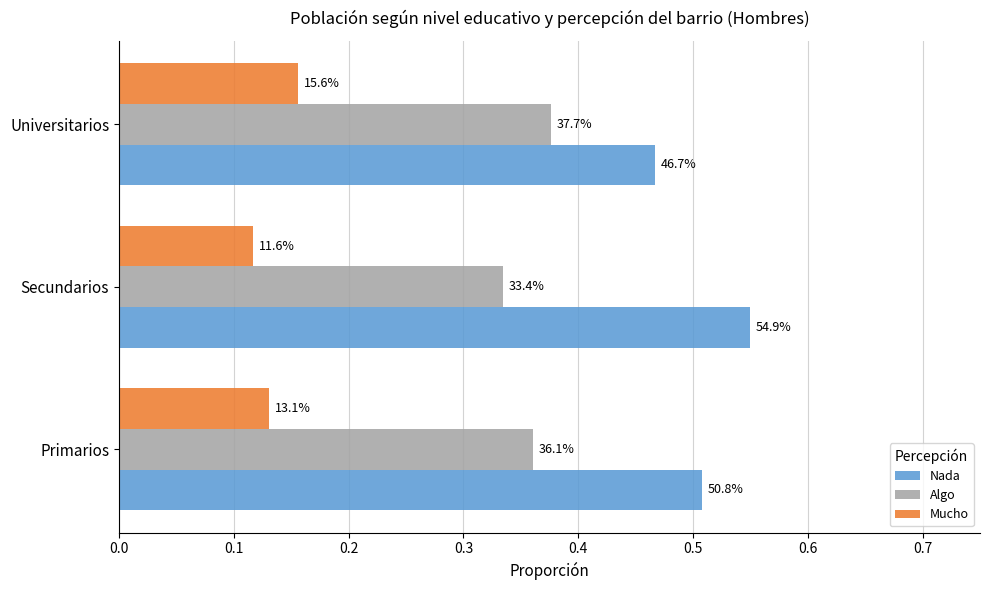

What is the average value of the Mucho series?

0.1